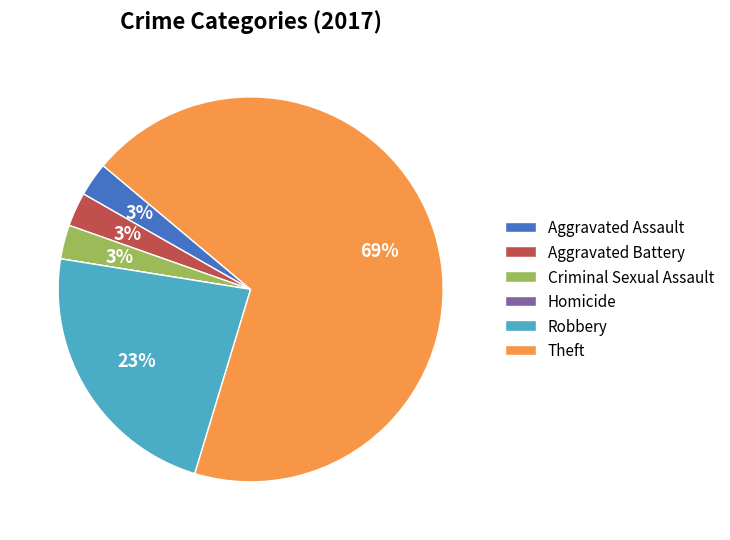

To the nearest percent, what is the average slice percentage?

17%